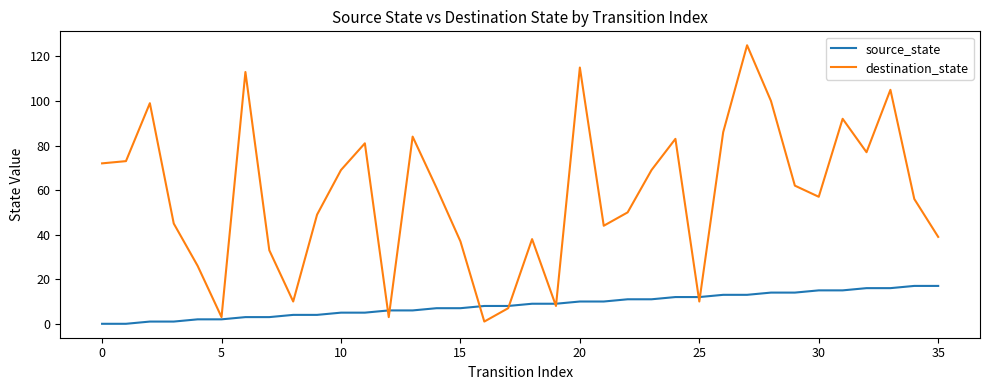

Which series ends up on top after the final intersection of source_state and destination_state?

destination_state